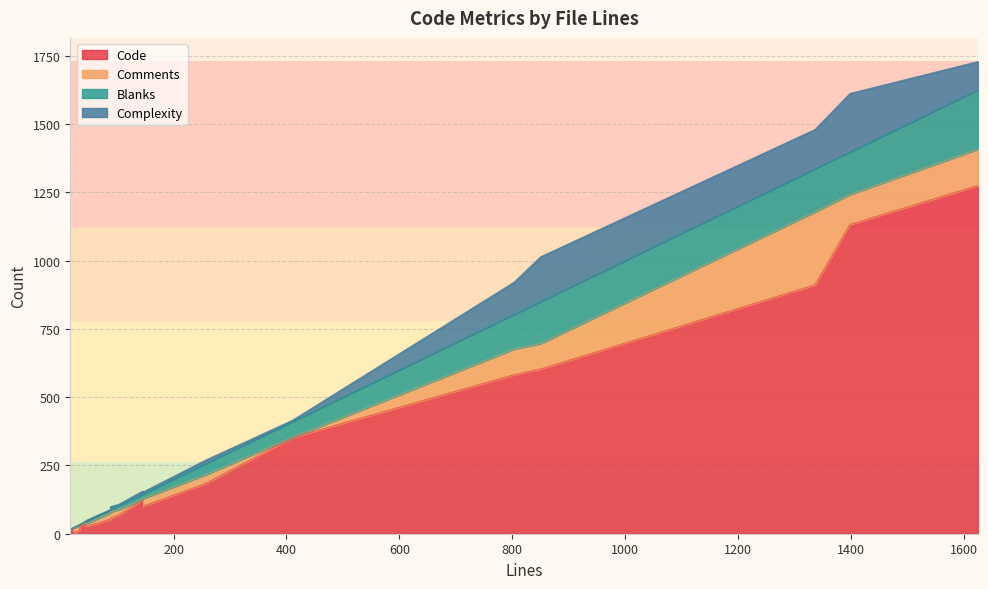

What is the total value across all series at 88?

99